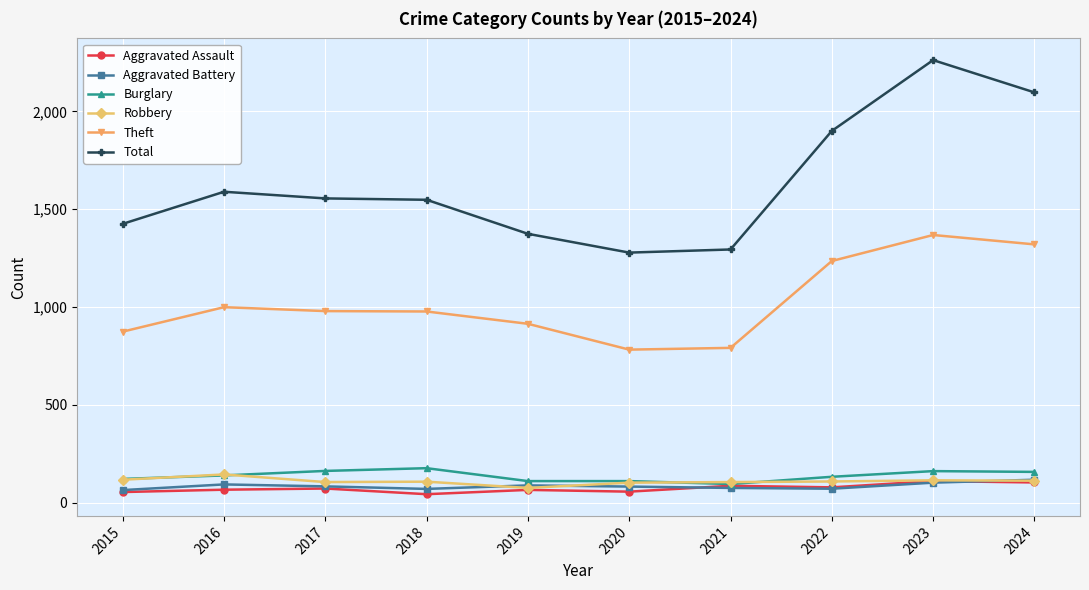

What are all the series names shown in the legend?

Aggravated Assault, Aggravated Battery, Burglary, Robbery, Theft, Total